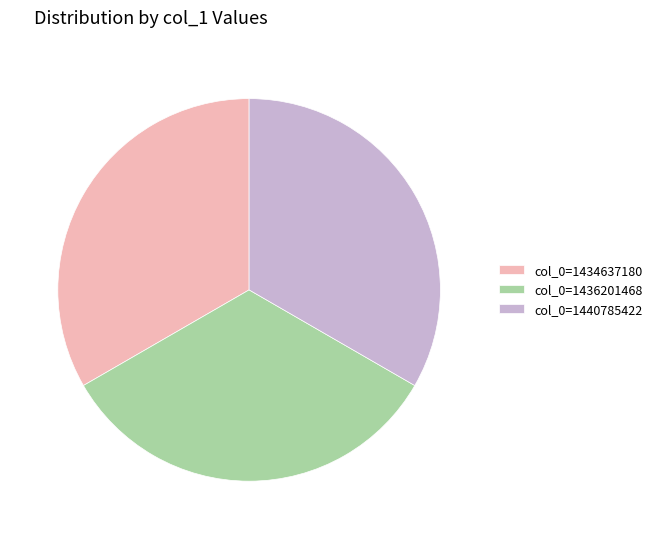

How many segments does this pie chart have?

3